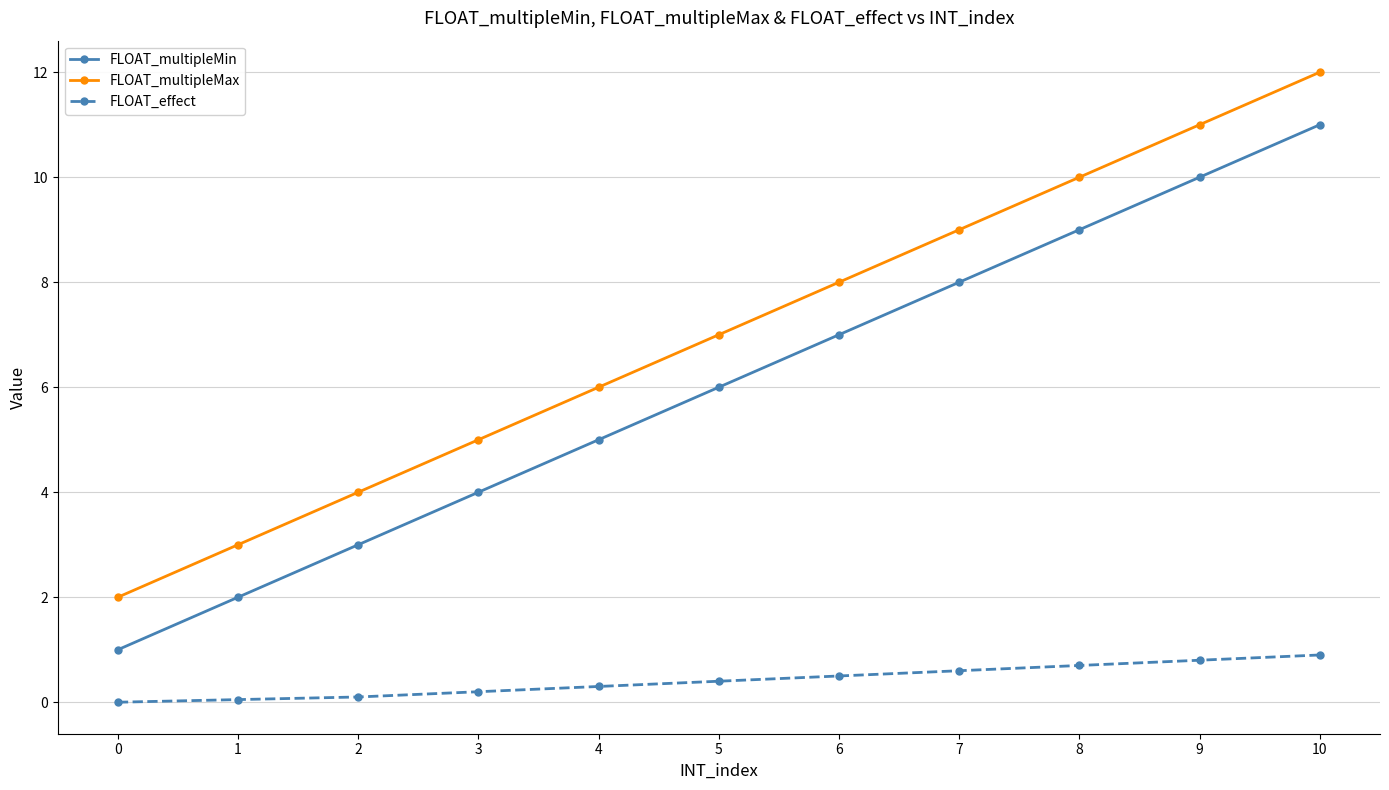

At which label does FLOAT_multipleMax reach its peak?

10